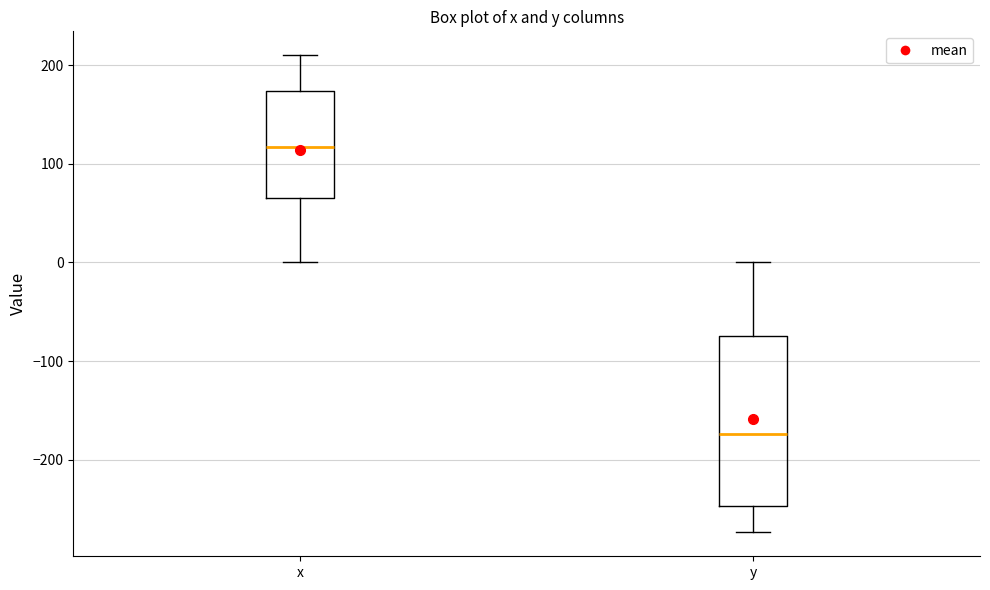

Which box is the tallest, from its lower edge to its upper edge?

y